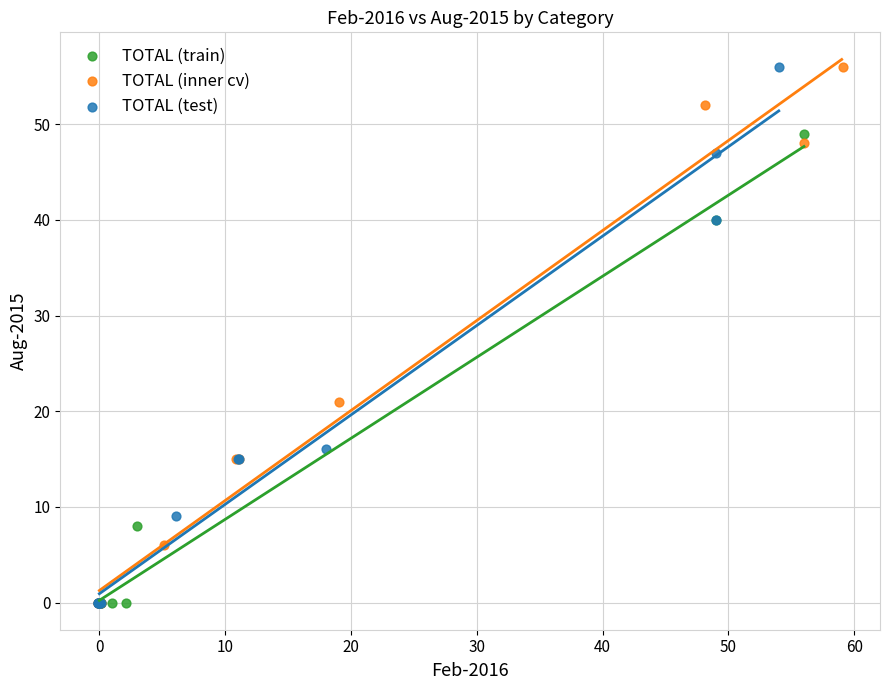

What are all the series names shown in the legend?

TOTAL (train), TOTAL (inner cv), TOTAL (test)